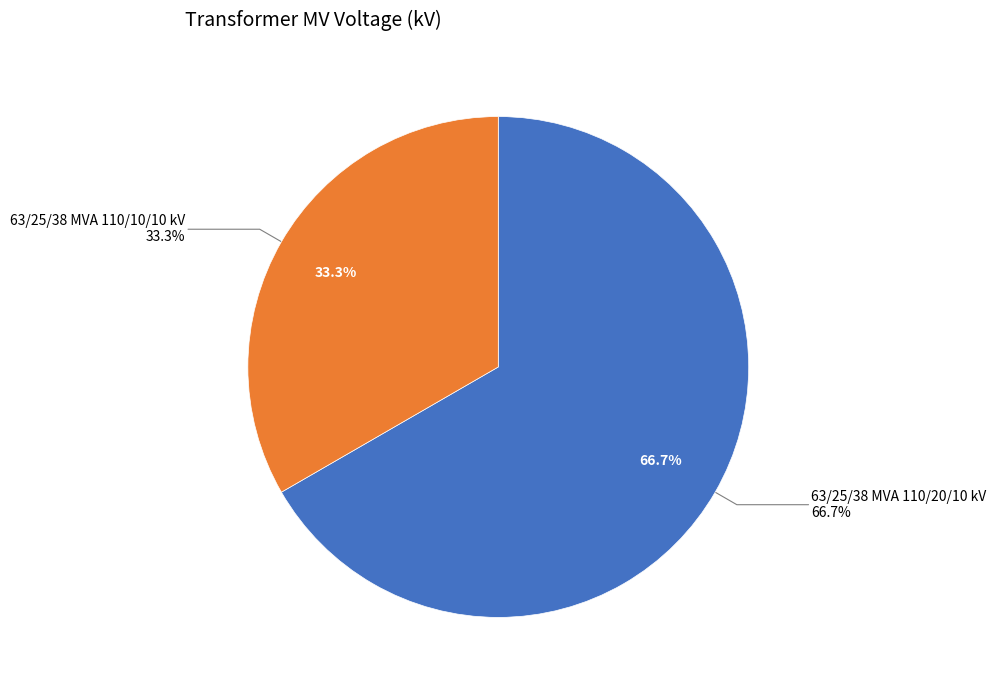

To the nearest percent, what is the average slice percentage?

50%